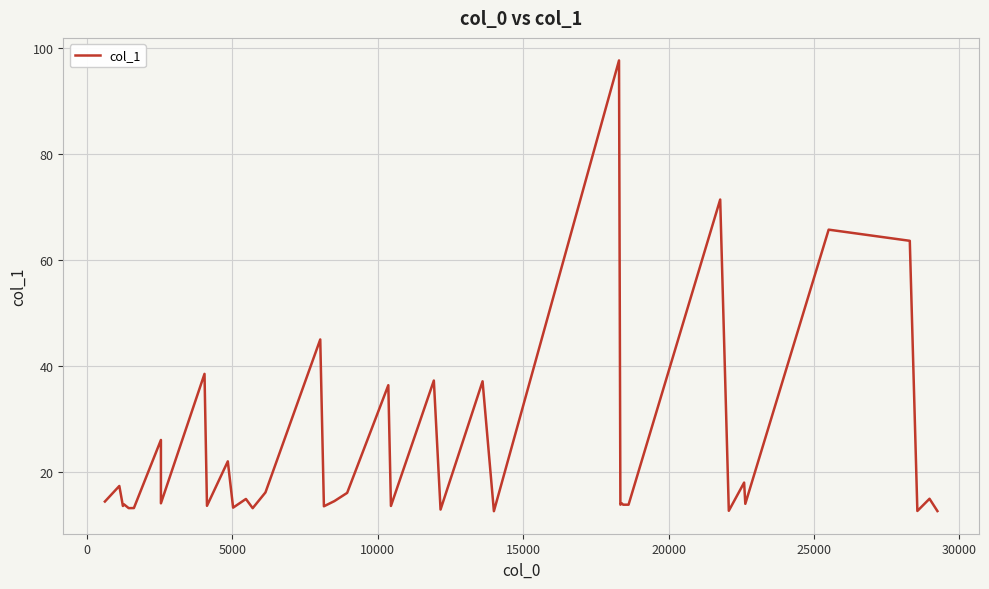

How many data points does each series have?

40